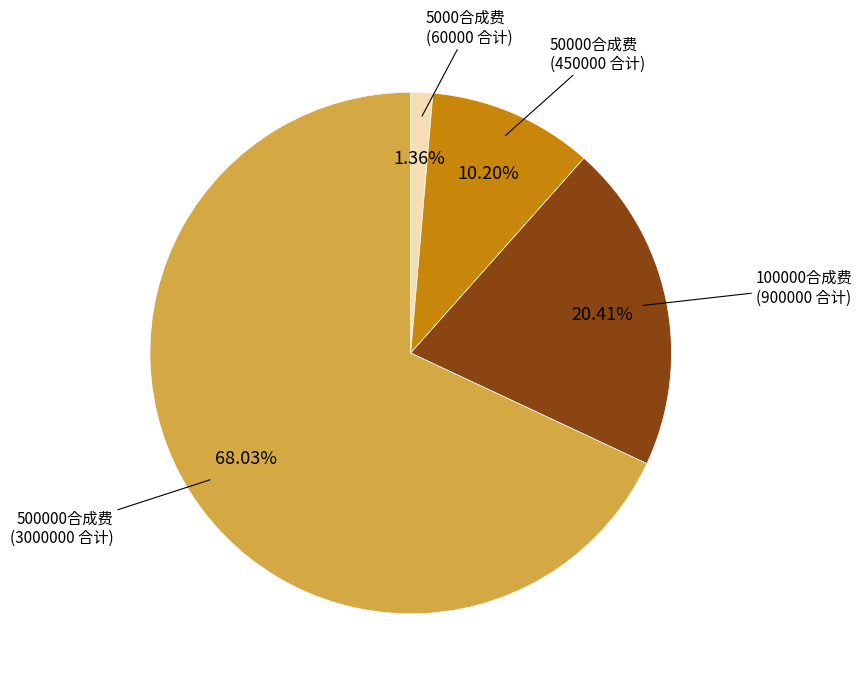

Is there a majority slice in this chart?

Yes